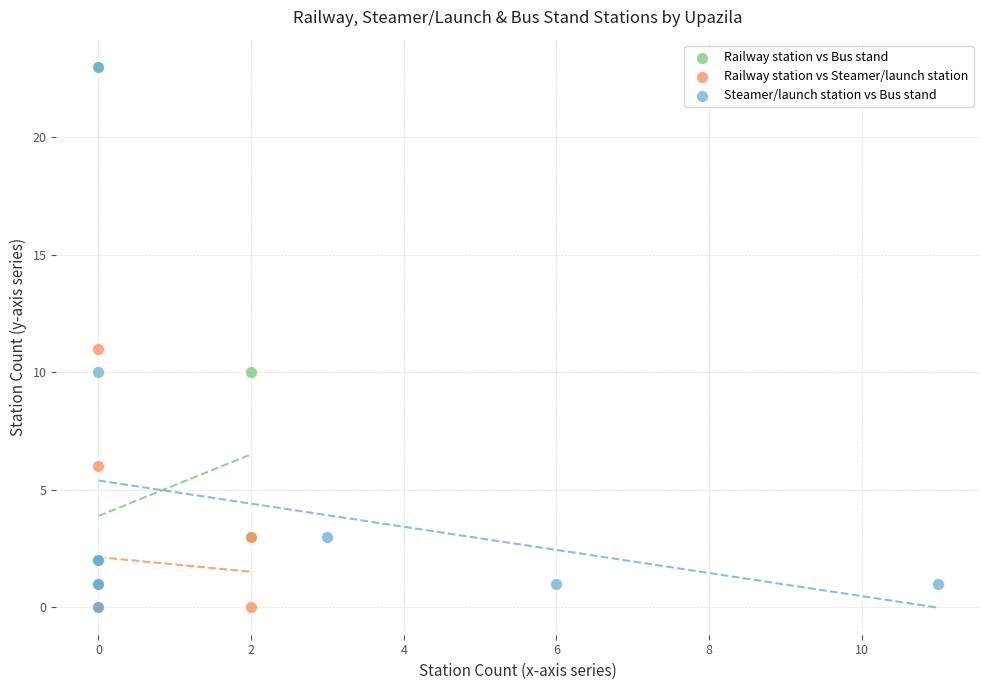

What are all the series names shown in the legend?

Railway station vs Bus stand, Railway station vs Steamer/launch station, Steamer/launch station vs Bus stand